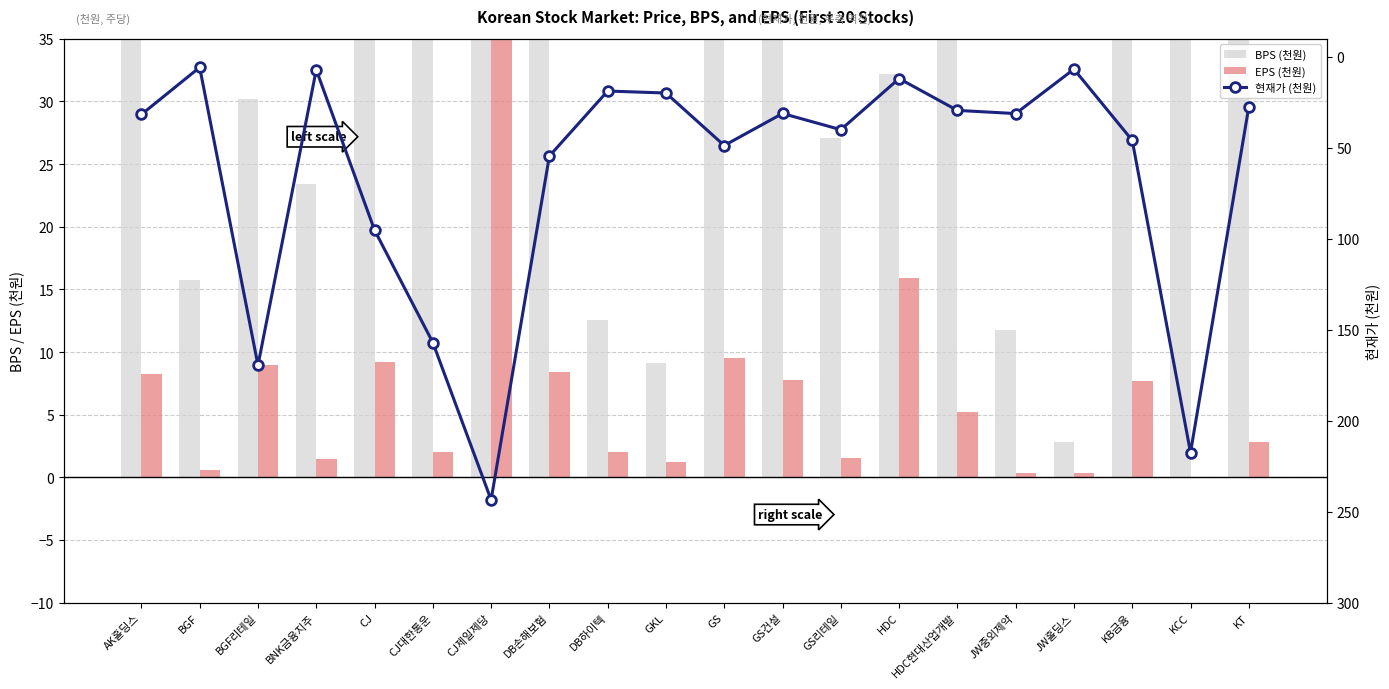

What is the difference between the EPS (천원) values at KT and AK홀딩스?

5.4